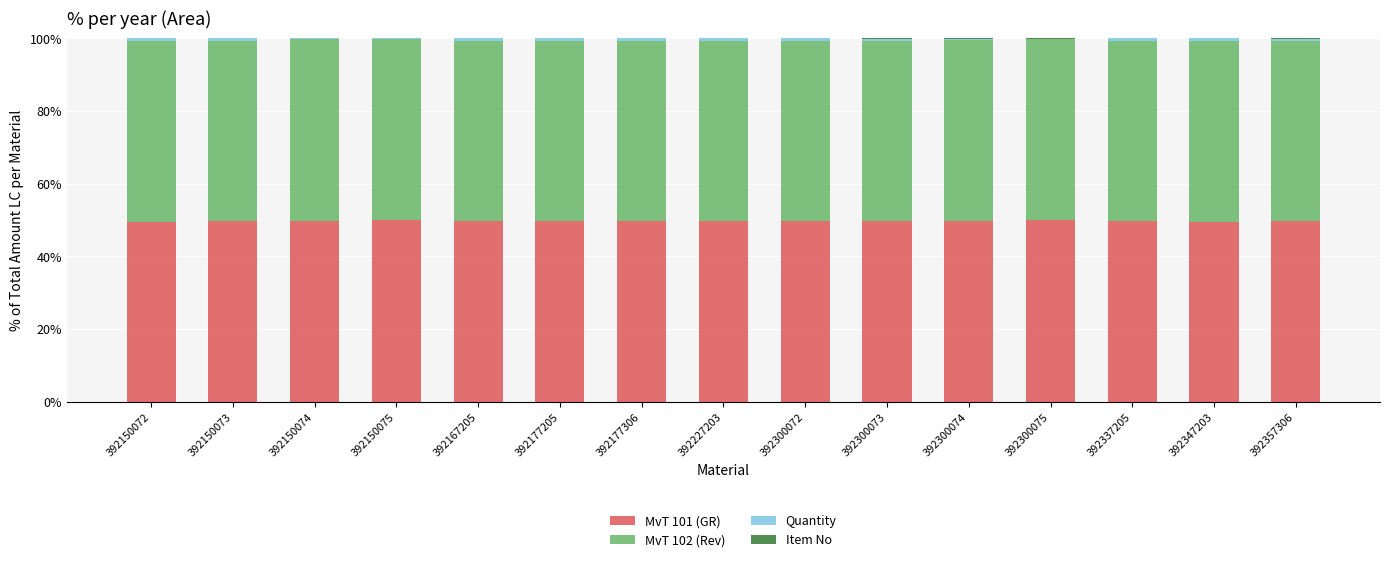

What is the sum of all MvT 101 (GR) values?

744.9